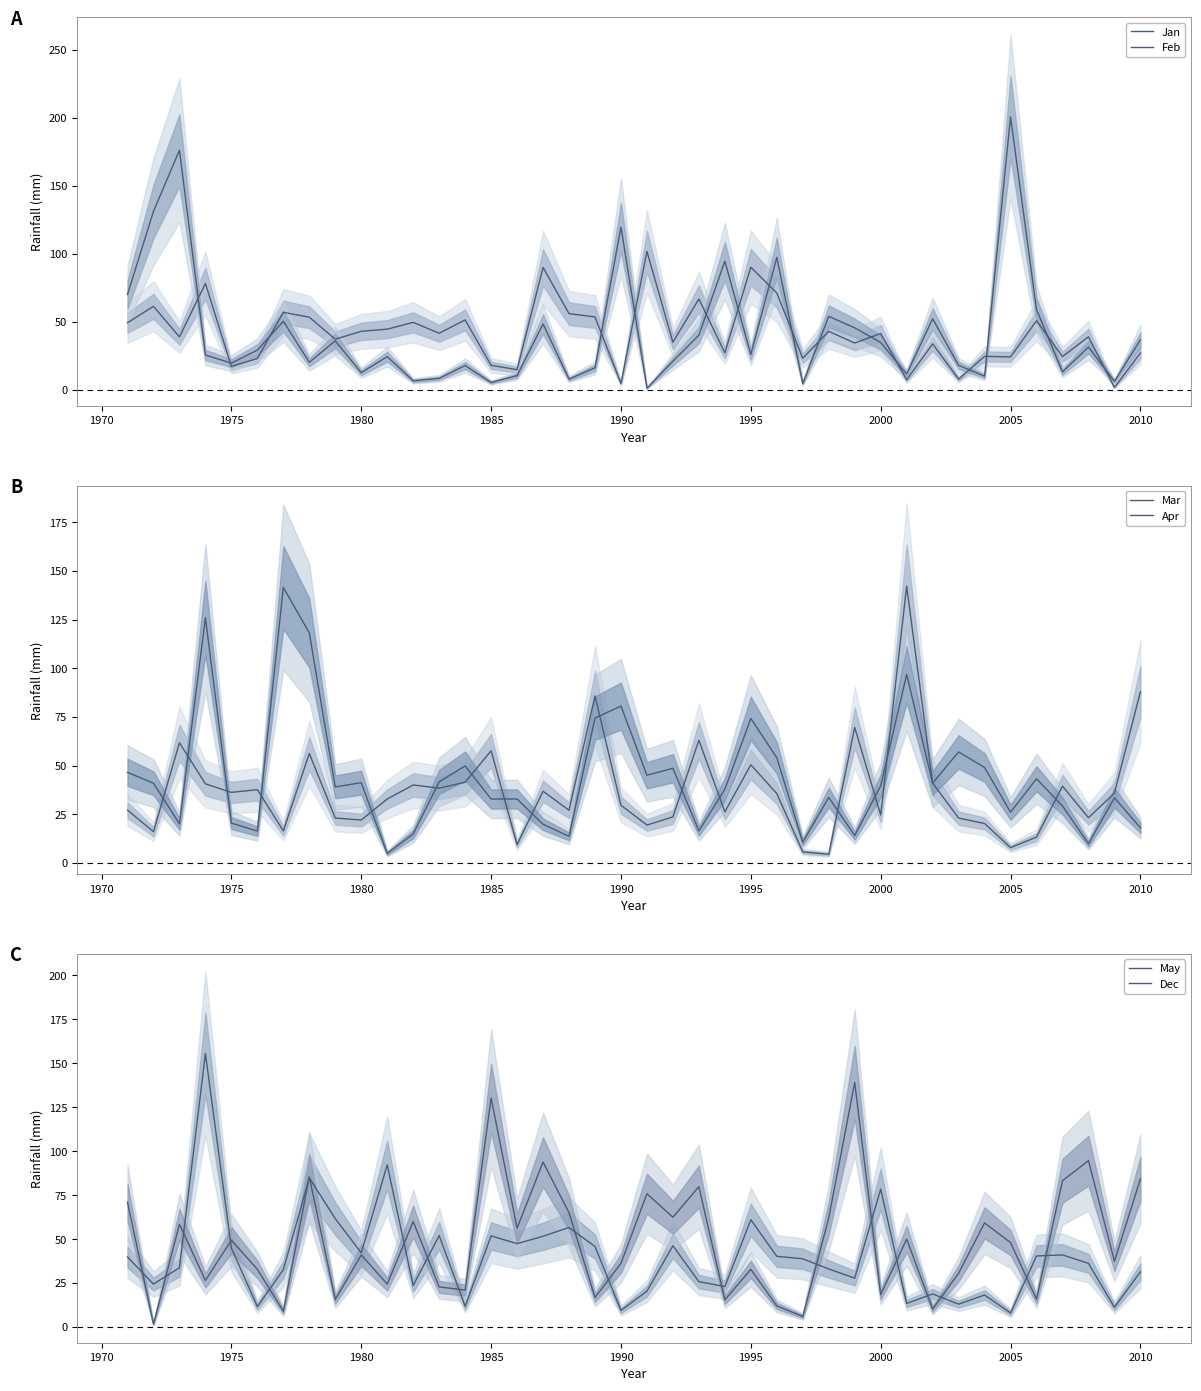

Reading right to left, what are all the values shown in this chart?

Jan: 26.8	1.6	38.8	24.2	50.6	24.0	24.4	7.6	33.6	7.2	41.2	34.2	42.8	23.0	71.0	90.0	27.0	66.6	34.8	101.6	4.4	53.4	55.8	89.8	14.6	17.8	51.2	41.4	49.4	44.4	42.8	37.0	53.2	56.8	22.8	17.0	78.0	38.7	61.2	49.1
Feb: 36.6	6.0	31.2	13.0	58.8	200.6	9.8	17.8	52.0	11.4	34.6	45.4	53.8	4.4	97.2	25.8	94.4	40.0	20.8	1.0	119.4	16.0	7.6	48.2	10.2	5.2	17.6	8.2	6.4	24.2	12.4	35.8	20.0	50.2	29.0	19.4	25.4	176.0	131.0	70.0
Mar: 88.0	35.8	23.2	39.4	13.2	7.8	20.2	23.0	41.0	142.2	24.6	69.6	4.4	5.6	35.6	50.4	26.2	63.0	23.6	19.4	29.6	85.8	27.0	36.8	9.4	57.6	41.4	38.4	40.0	32.8	22.0	23.0	56.2	16.4	37.6	36.2	40.6	61.7	16.0	27.1
Apr: 18.0	33.4	9.8	29.2	43.2	26.0	49.0	57.0	41.0	96.8	39.6	14.0	33.6	10.6	54.0	74.2	37.8	16.4	48.6	45.0	80.6	74.4	13.6	19.8	32.8	32.8	49.8	41.6	14.8	4.8	41.2	39.0	118.2	141.6	16.3	20.4	126.0	20.0	40.9	46.5
May: 31.4	11.2	36.2	41.0	40.4	8.0	18.2	13.0	18.8	13.4	78.4	27.8	33.0	38.8	40.2	61.0	23.0	25.8	46.2	20.4	9.4	45.8	56.6	51.6	47.4	51.8	11.8	52.0	23.6	92.2	42.2	61.6	84.8	32.6	11.6	44.9	155.5	33.7	24.4	39.8
Dec: 84.2	37.4	94.6	83.2	15.8	48.0	59.2	30.6	10.2	50.0	18.4	139.0	62.0	6.0	12.0	32.8	15.4	79.8	62.4	75.8	36.2	16.8	65.0	93.8	56.2	130.2	21.0	22.8	60.0	24.4	41.0	15.6	85.4	9.0	32.8	49.4	26.5	58.4	1.6	71.0